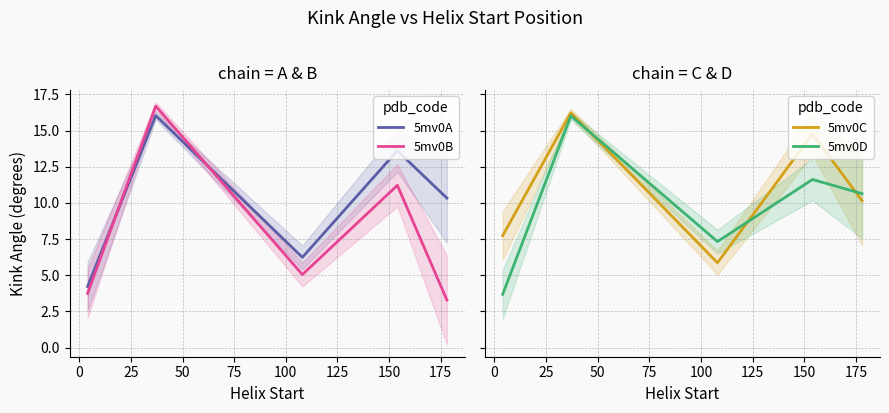

Reading left to right, extract all data points from this chart.

5mv0A: 4.2	16.0	6.2	13.6	10.3
5mv0B: 3.7	16.7	5.0	11.2	3.3
5mv0C: 7.7	16.2	5.9	14.8	10.2
5mv0D: 3.7	16.0	7.3	11.6	10.6